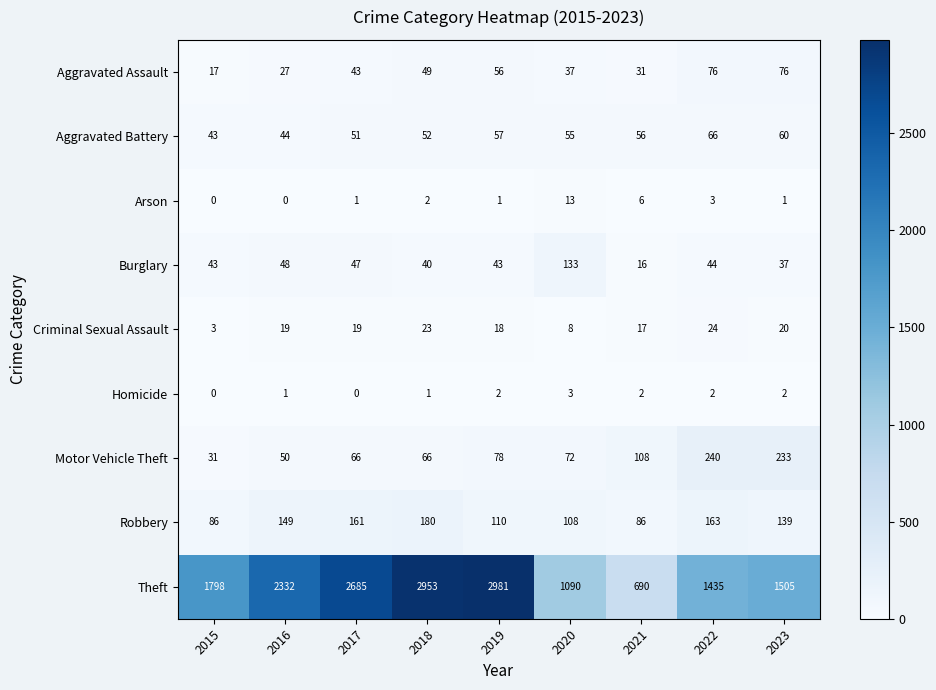

Is it true that Criminal Sexual Assault equals 8 at 2016?

False